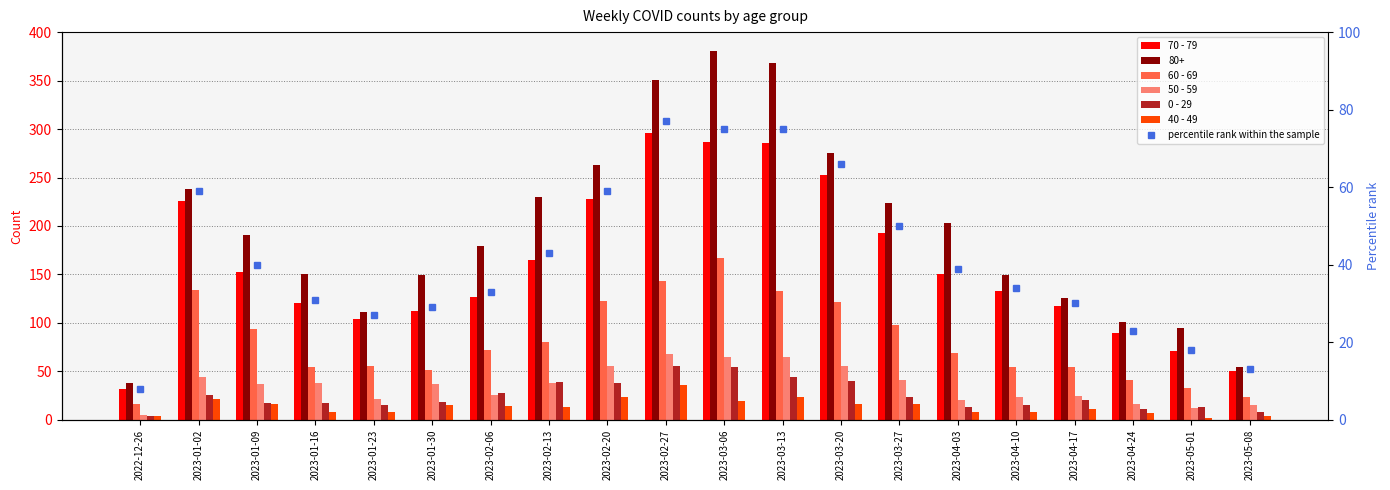

Between 2023-01-23 and 2023-04-17, which is larger?

2023-04-17